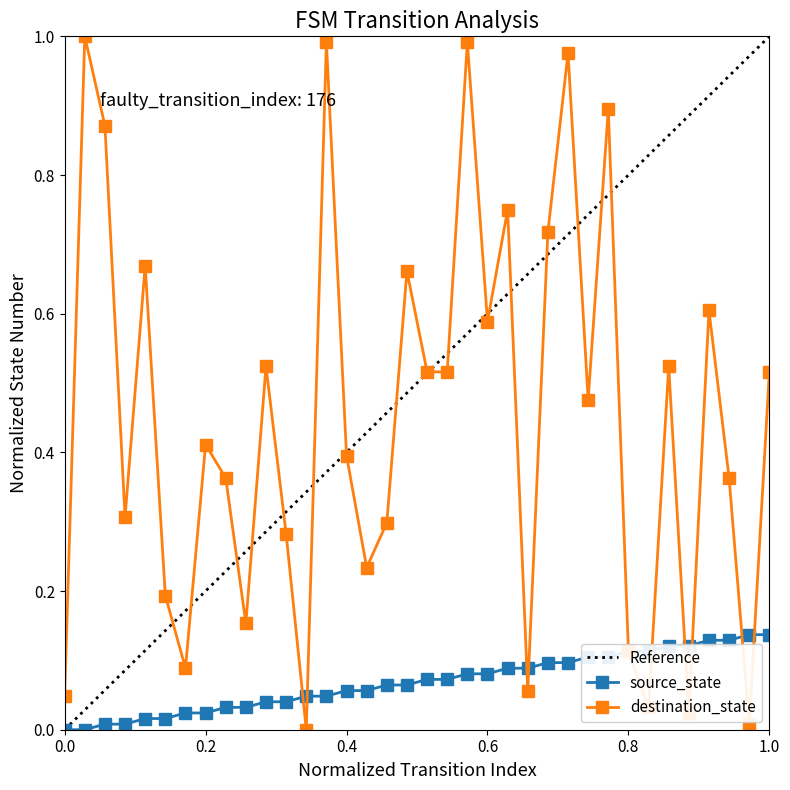

True or false: destination_state has more than 2 points higher than both neighbors.

True